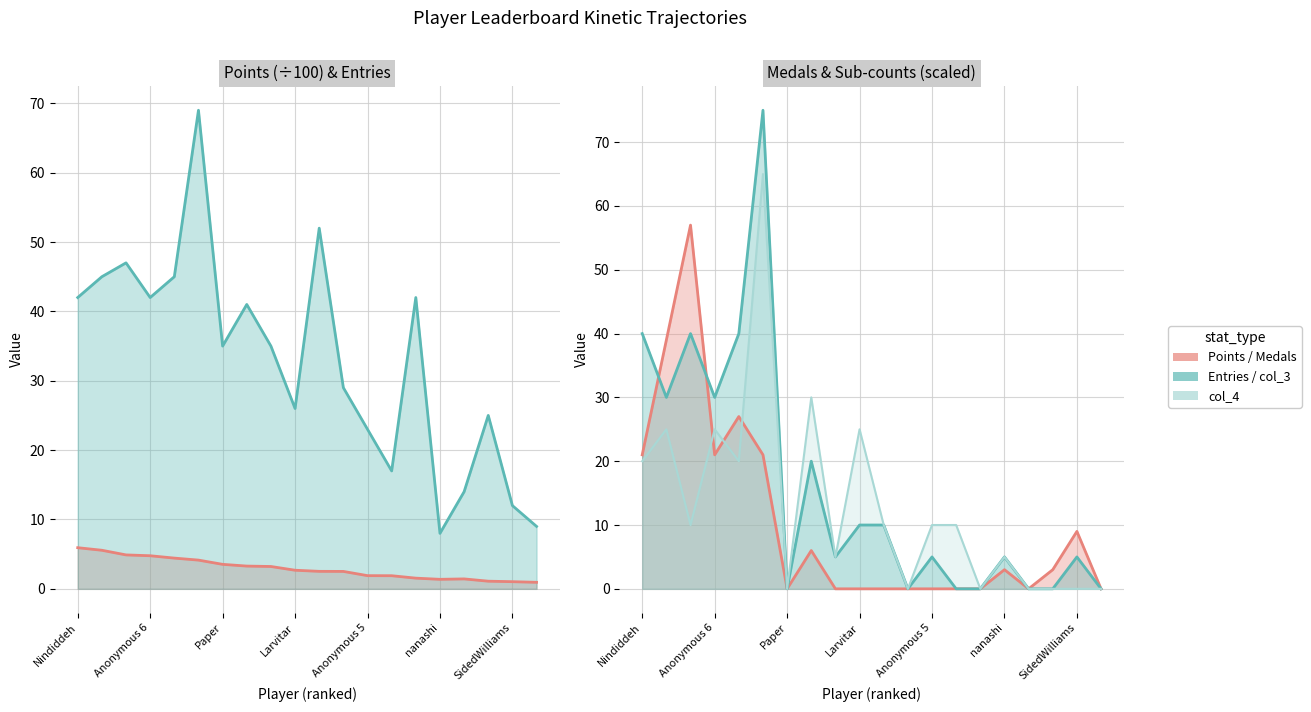

The Medals series shows 4.6 at nanashi. True or false?

False